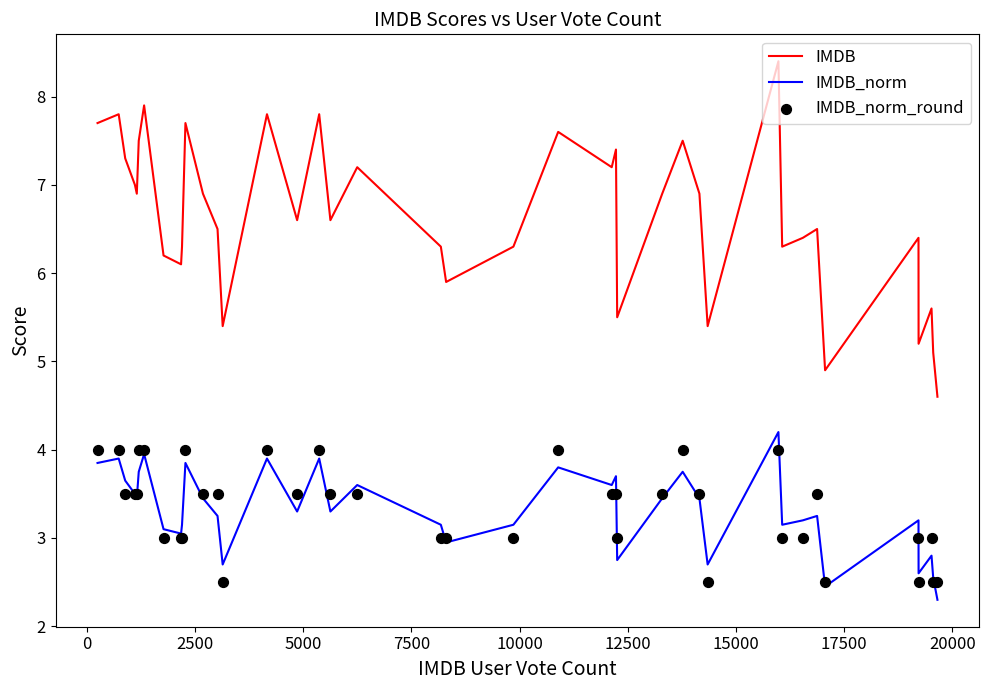

Which series has the widest spread of Y values?

IMDB